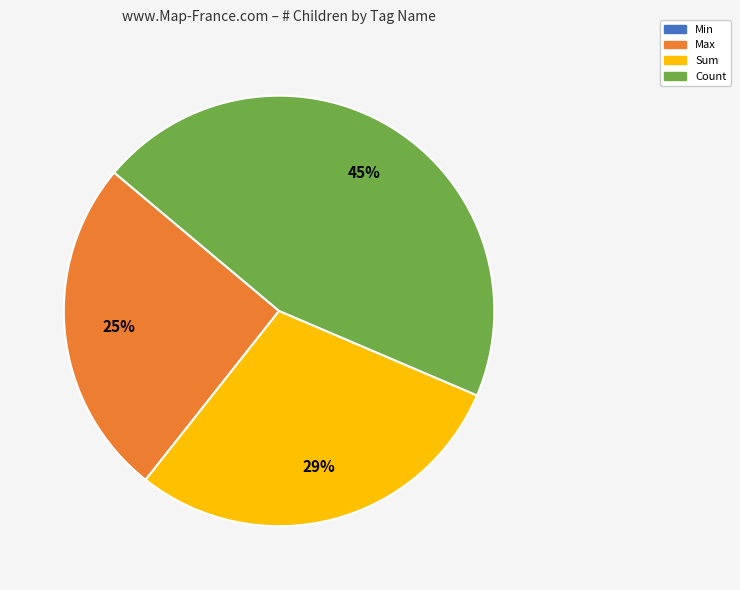

Which has a higher value, Max or Sum?

Sum